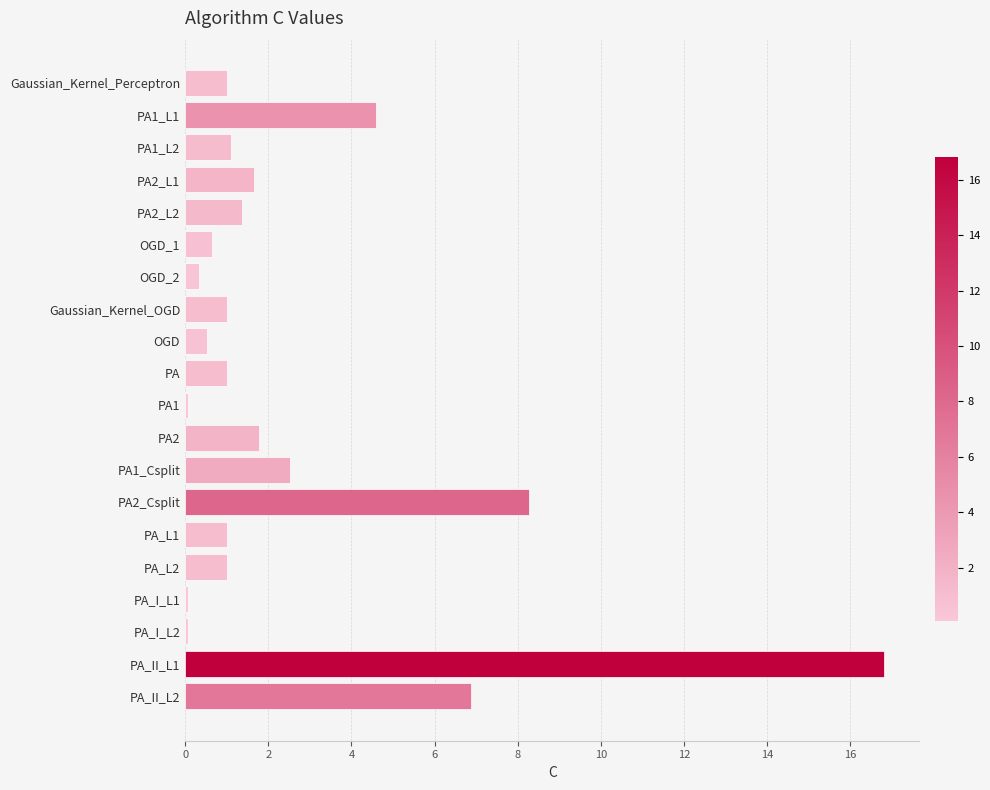

What is the difference between the maximum and minimum values?

16.8